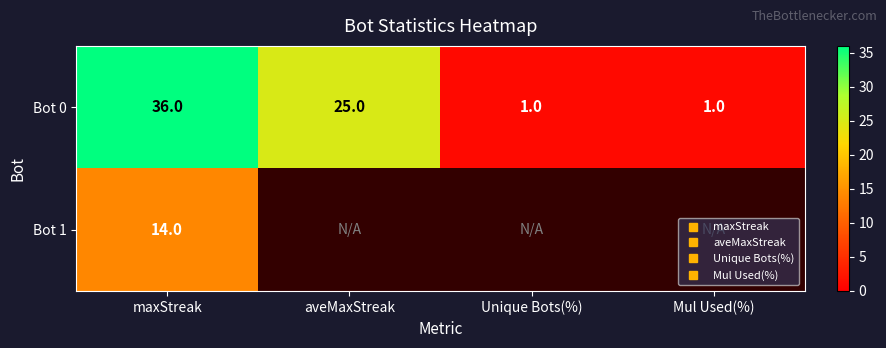

At which label is Bot 1 closest to 14?

maxStreak